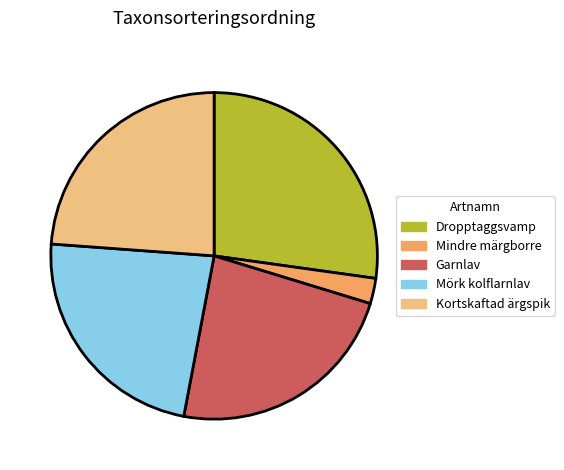

Which has a higher value, Dropptaggsvamp or Mindre märgborre?

Dropptaggsvamp